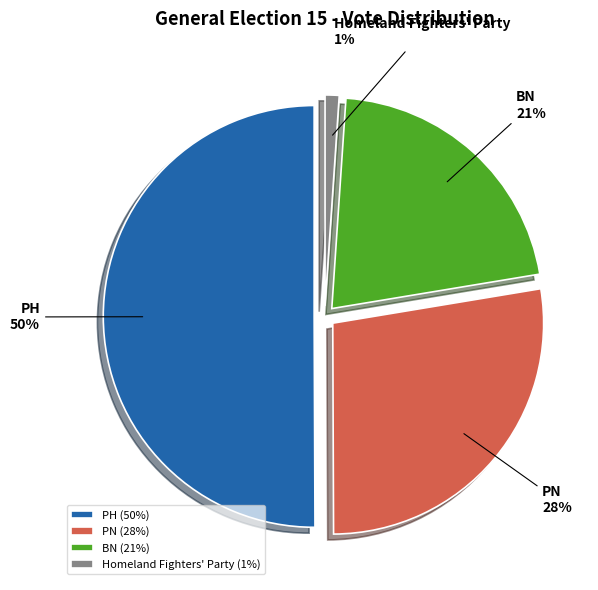

To the nearest percent, what is the average slice percentage?

25%